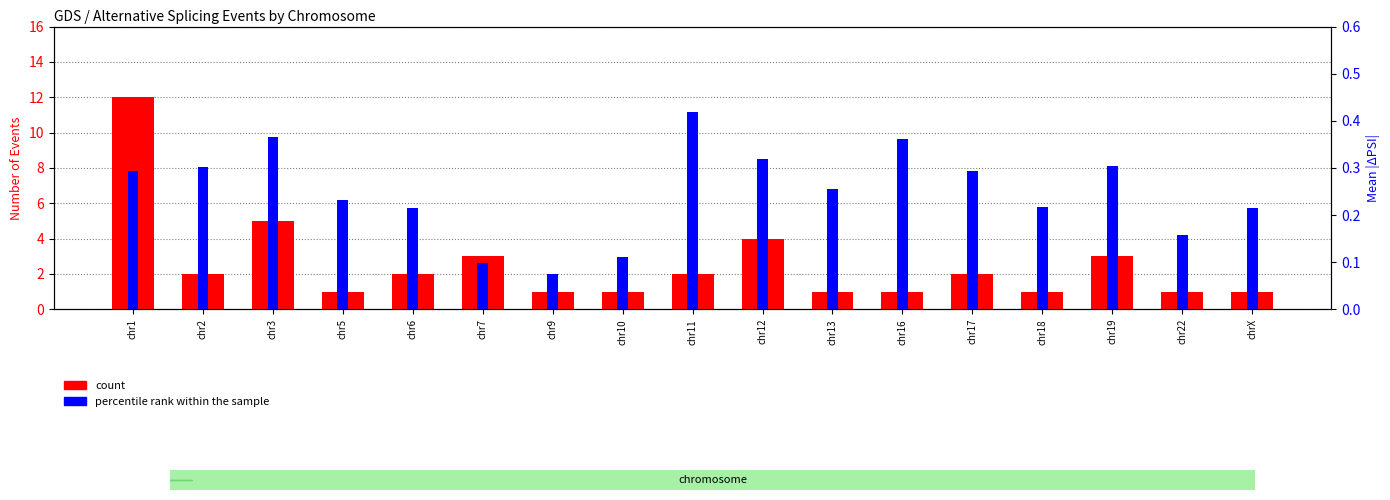

Does the chart contain stacked bars?

No